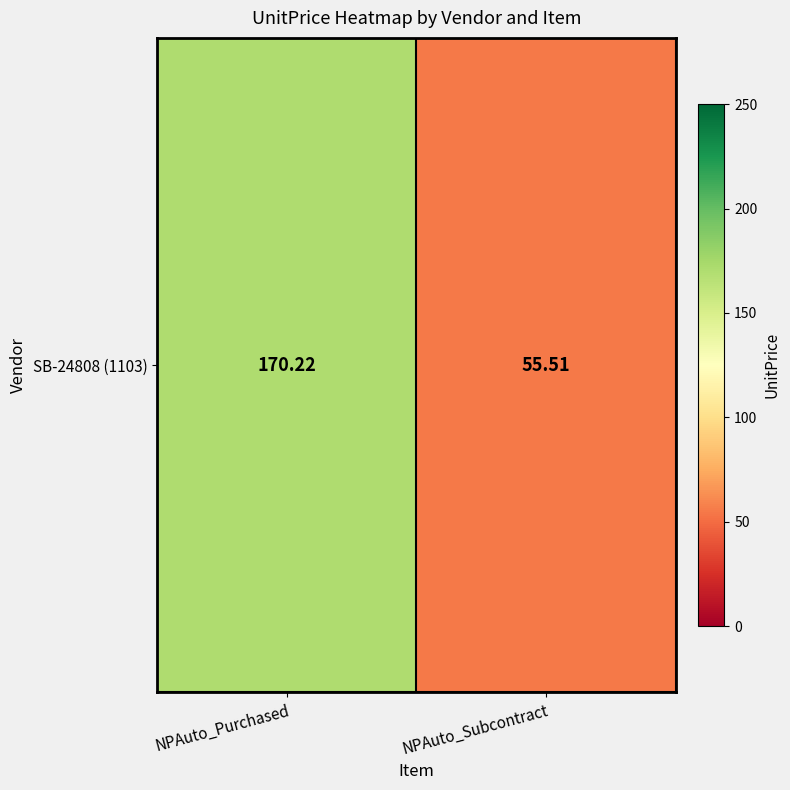

Count the number of data series in this chart.

1